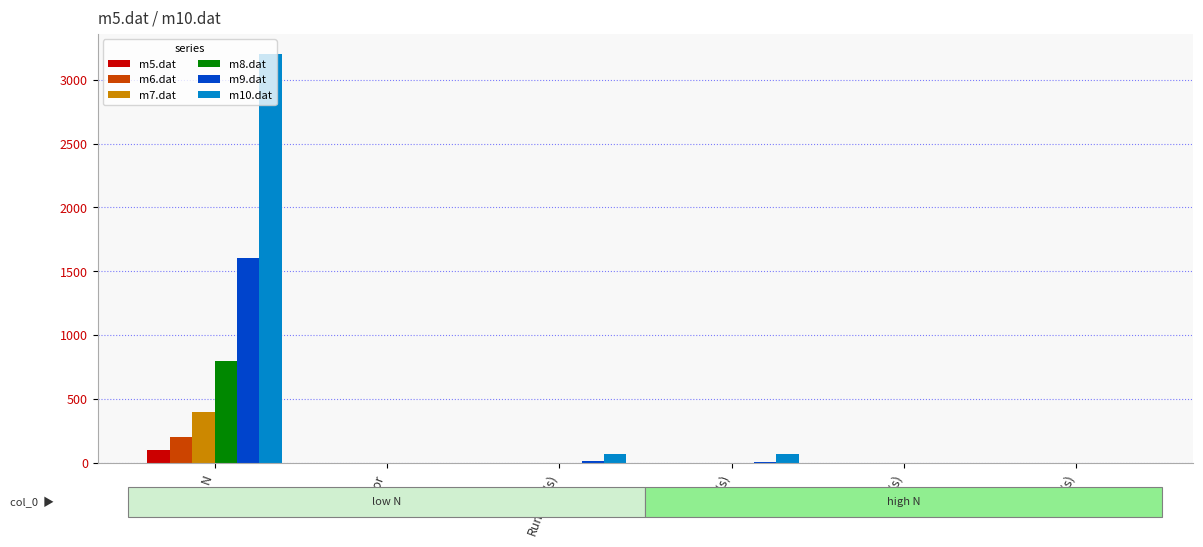

Is it true that m6.dat equals 0.0 at BCK(s)?

True